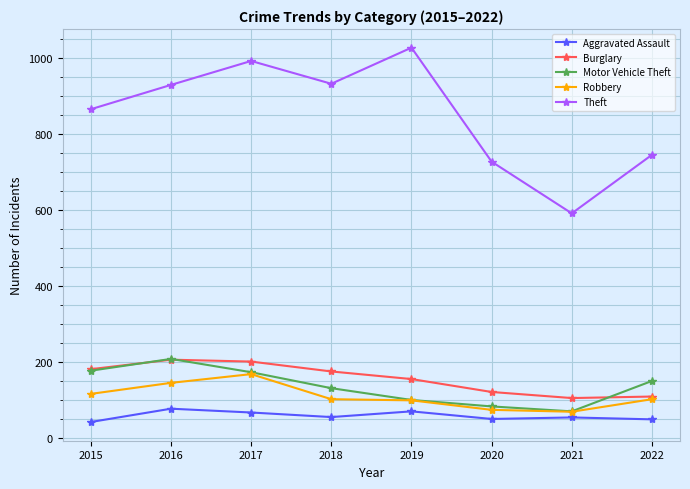

Which series has the largest range (max minus min)?

Theft